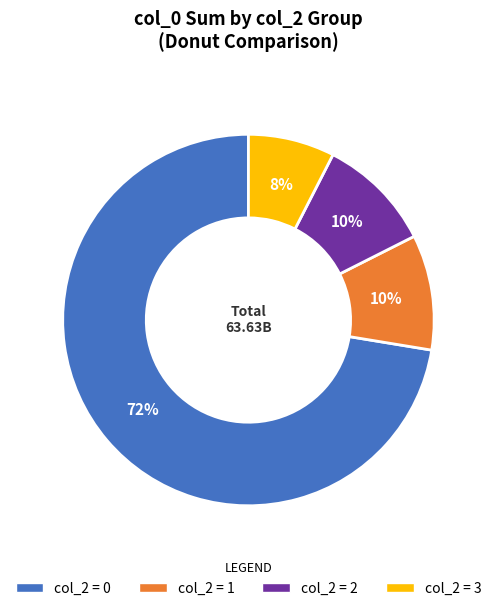

Does any single category account for the majority?

Yes